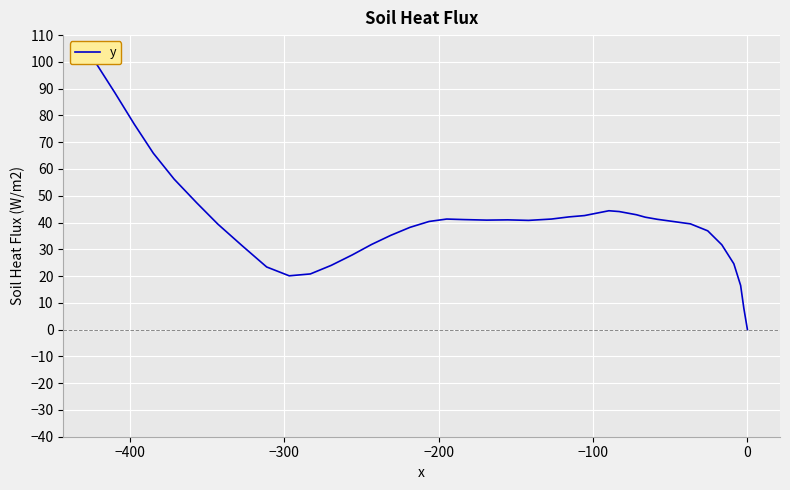

What is the difference between the second highest and second lowest values?

80.5